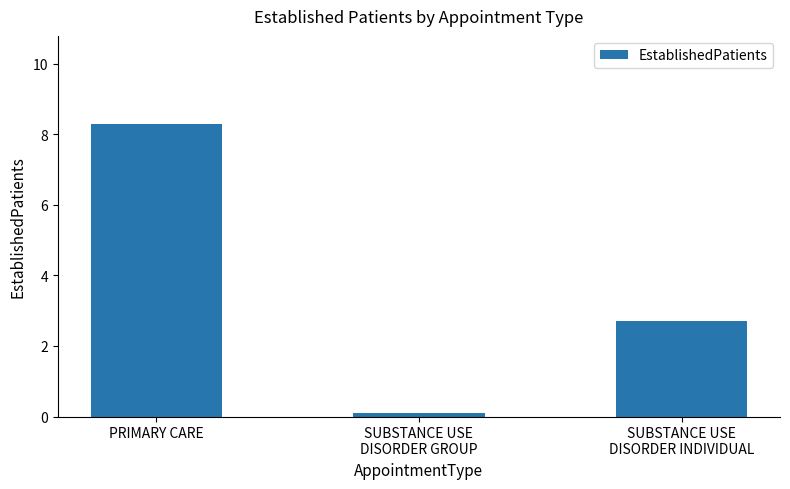

What is the sum of the values at SUBSTANCE USE
DISORDER GROUP and PRIMARY CARE?

8.4